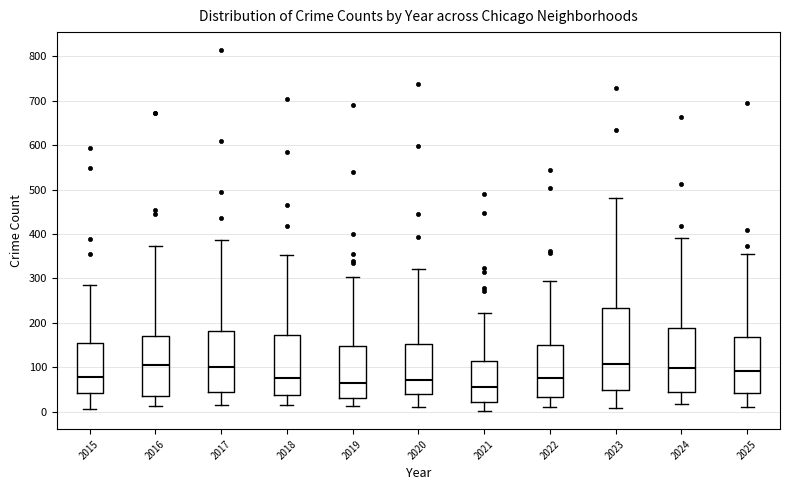

Reading left to right, read every box against the y-axis: the position of its median line, the range the box covers, and the ends of its whiskers. The values are not printed on the chart, so give them approximately, as read against the axis.

2015: median 80, box 40 to 160, whiskers 10 to 290
2016: median 100, box 40 to 170, whiskers 10 to 370
2017: median 100, box 40 to 180, whiskers 20 to 390
2018: median 80, box 40 to 170, whiskers 10 to 350
2019: median 70, box 30 to 150, whiskers 10 to 300
2020: median 70, box 40 to 150, whiskers 10 to 320
2021: median 60, box 20 to 110, whiskers 0 to 220
2022: median 80, box 30 to 150, whiskers 10 to 290
2023: median 110, box 50 to 230, whiskers 10 to 480
2024: median 100, box 40 to 190, whiskers 20 to 390
2025: median 90, box 40 to 170, whiskers 10 to 360